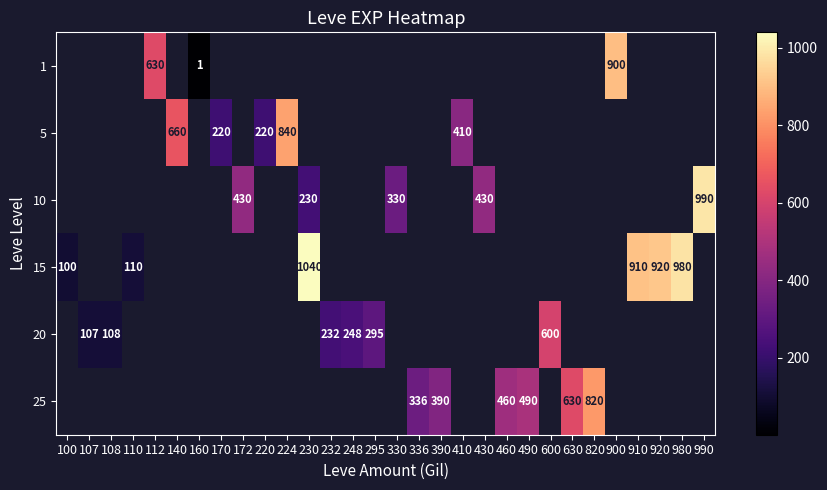

Which category has the highest value across all series?

230